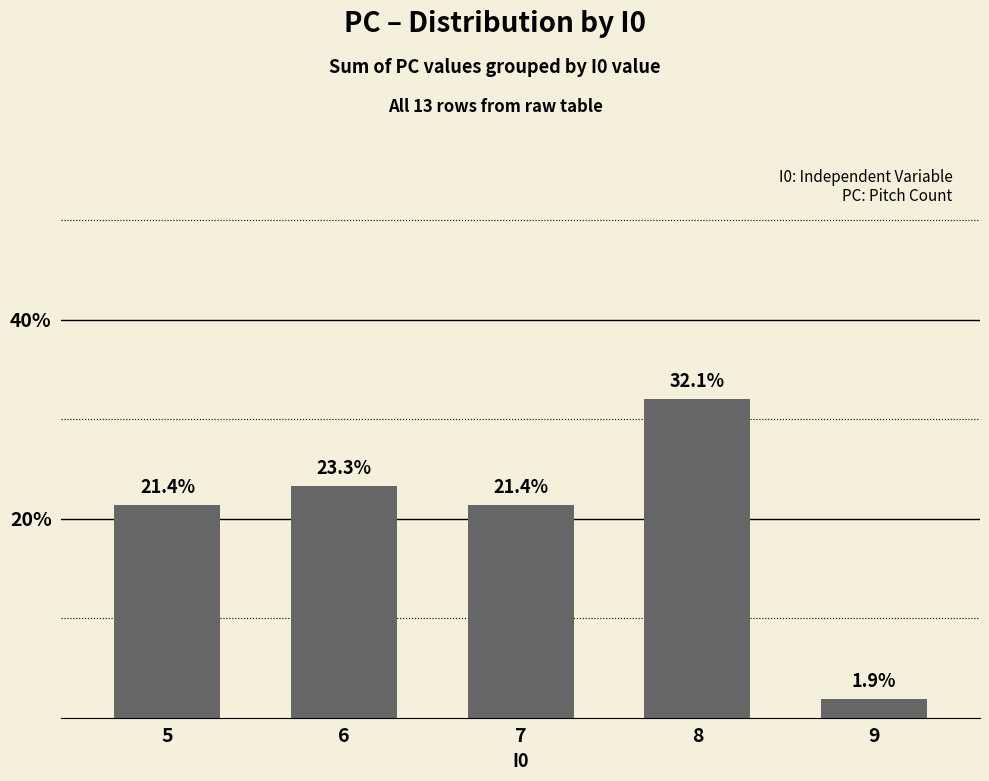

True or false: the data shows 35.7 at 7.

False